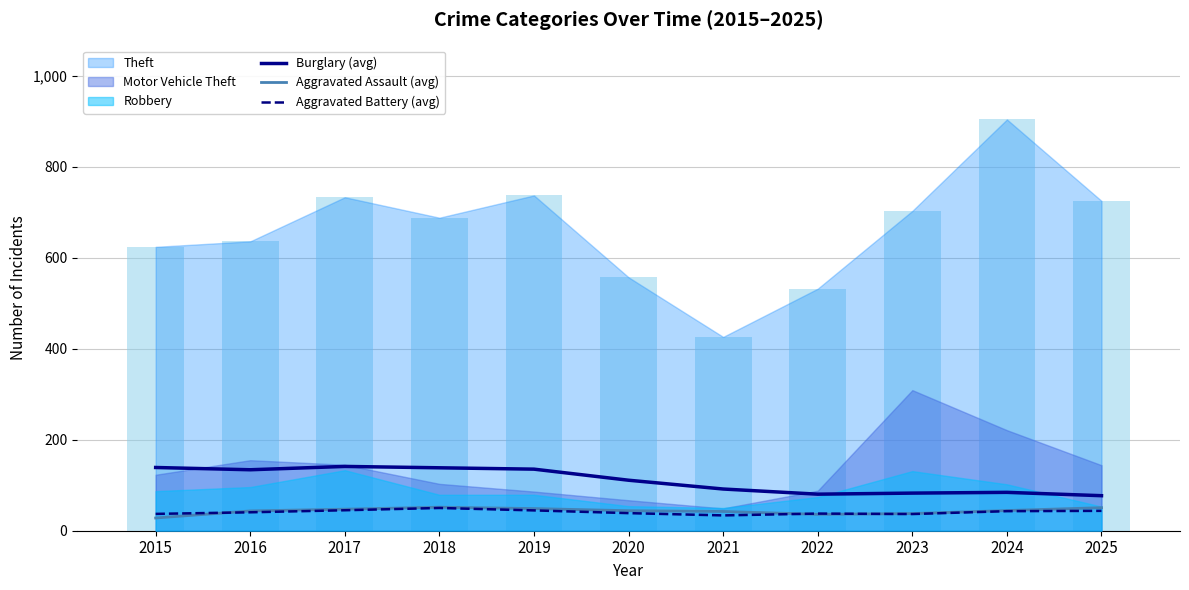

At how many categories does at least one series exceed 81?

9